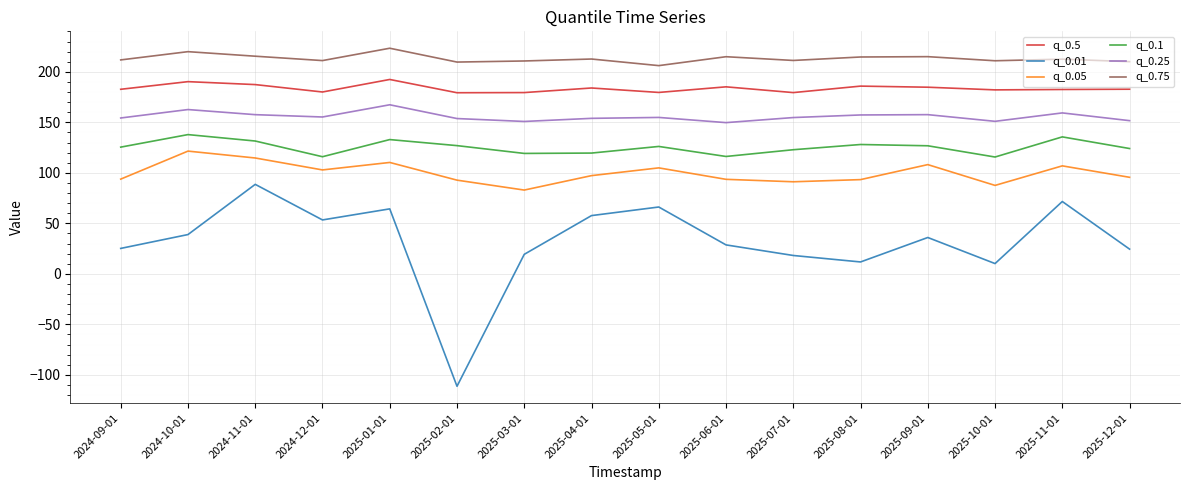

How many series are shown in this chart?

6